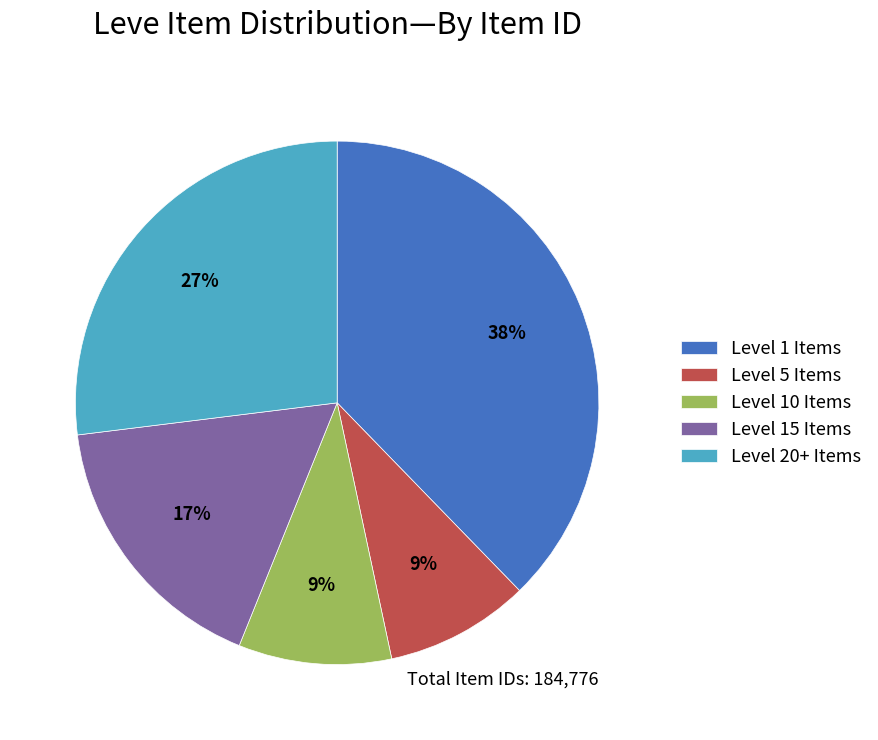

The Level 5 Items slice represents 9% of the pie. True or false?

True